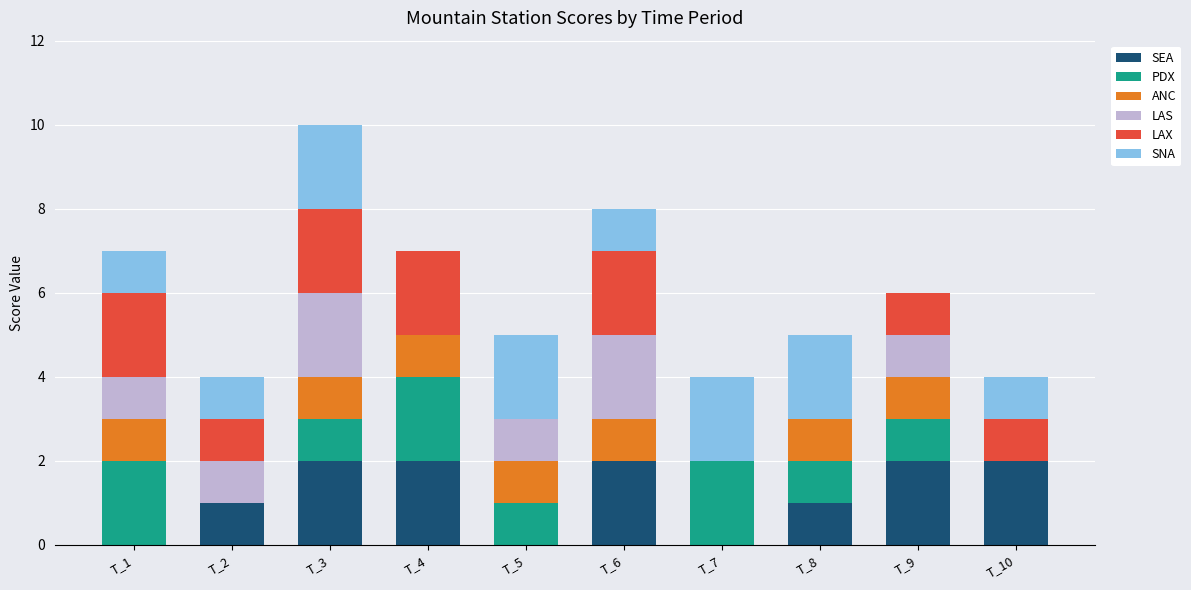

What is the total value across all series at T_5?

5